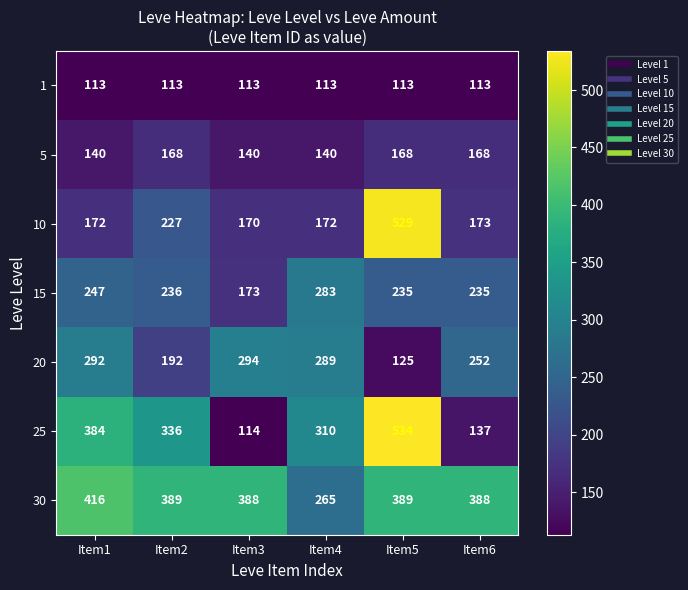

The value of 20 at Item1 is 292. True or false?

True